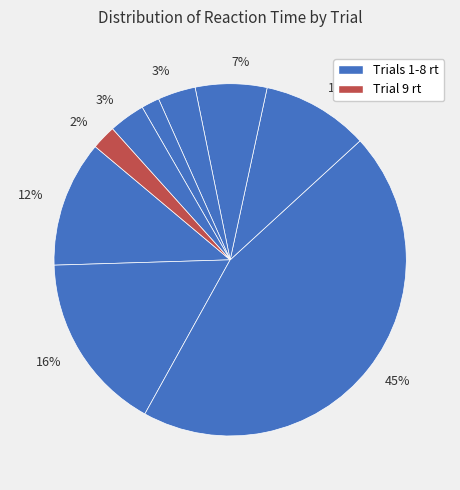

Count the number of slices in the pie.

9